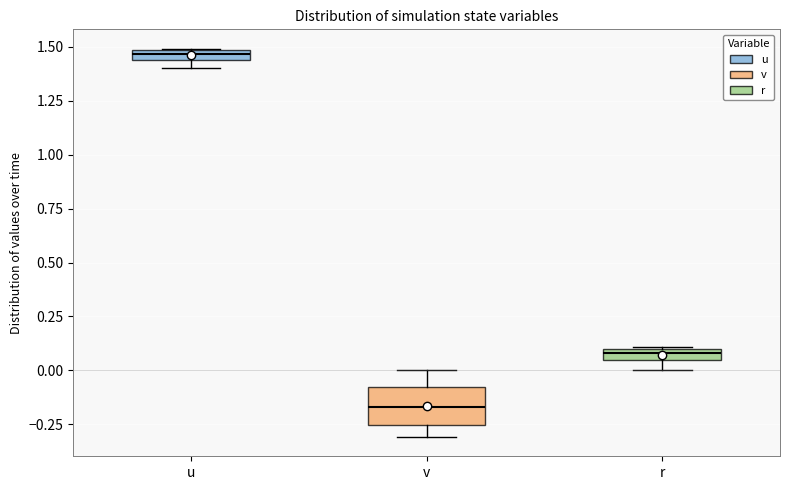

Which box is the tallest, from its lower edge to its upper edge?

v